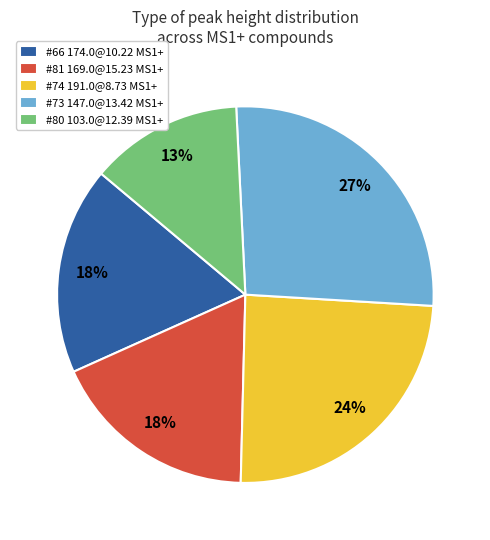

Which has a higher value, #74 191.0@8.73 MS1+ or #73 147.0@13.42 MS1+?

#73 147.0@13.42 MS1+